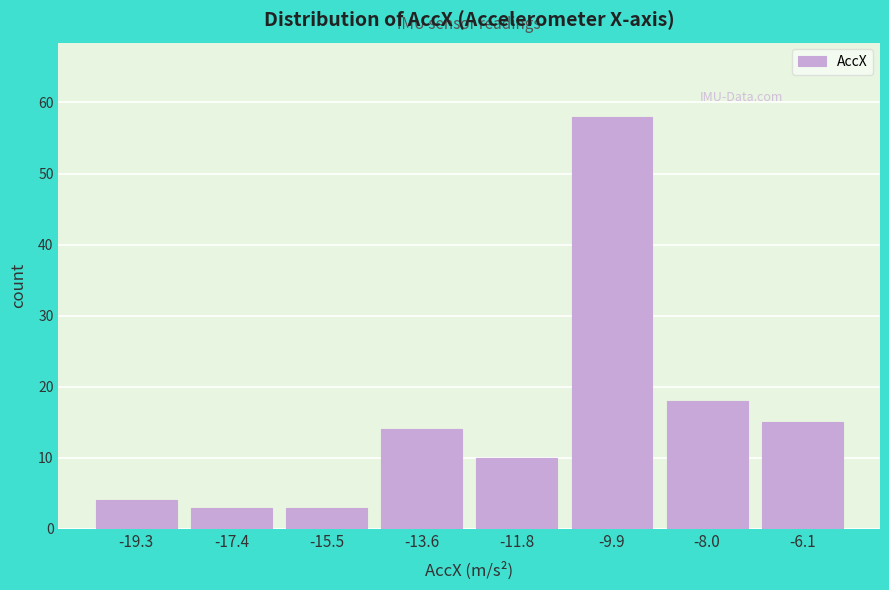

Reading left to right, transcribe this chart: for each bar, give the range it covers on the x-axis and its height. Neither the bar edges nor the heights are printed on the chart, so give them approximately, as read against the axes.

-20.2 to -18.4: 4
-18.4 to -16.4: 3
-16.4 to -14.6: 3
-14.6 to -12.8: 14
-12.8 to -10.8: 10
-10.8 to -9.0: 58
-9.0 to -7.0: 18
-7.0 to -5.2: 15